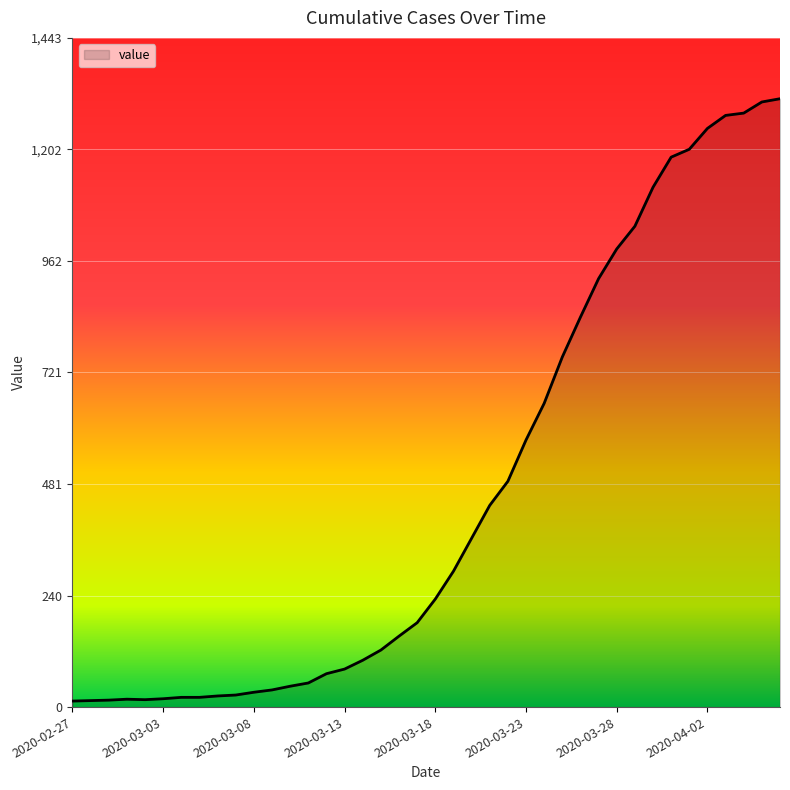

What is the greatest value displayed?

1312